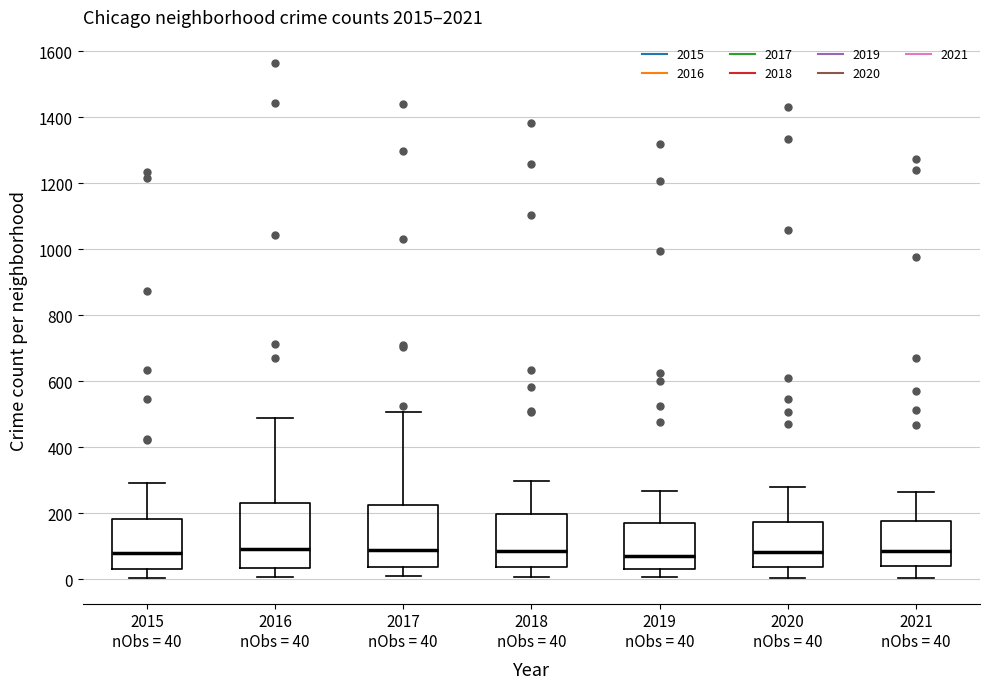

Where does the upper whisker of the box for 2021 nObs = 40 end on the y-axis? The values are not printed on the chart, so give them approximately, as read against the axis.

260